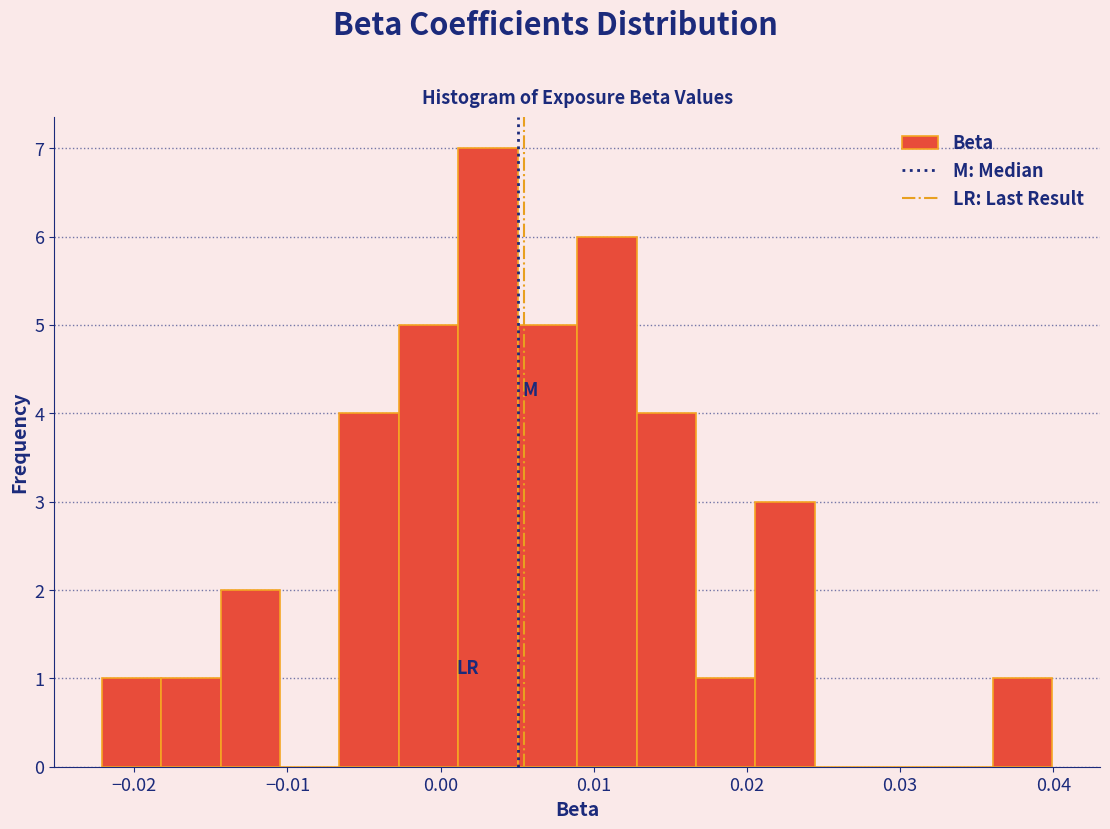

Around what value on the x-axis is the tallest bar? Give the approximate position of its centre, as read against the axis.

0.003